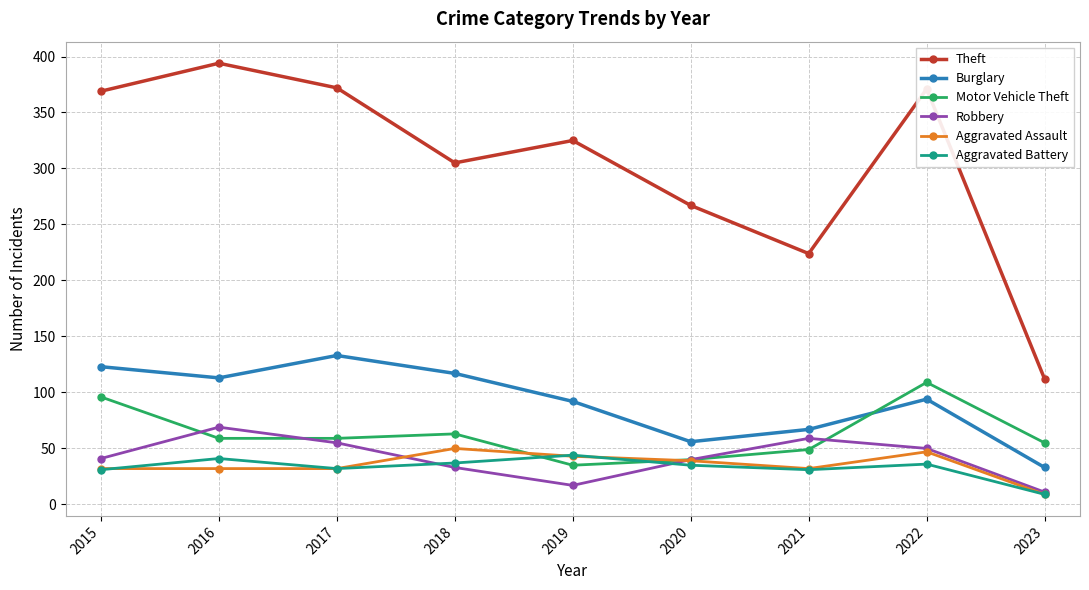

Read the Motor Vehicle Theft value at 2020.

40